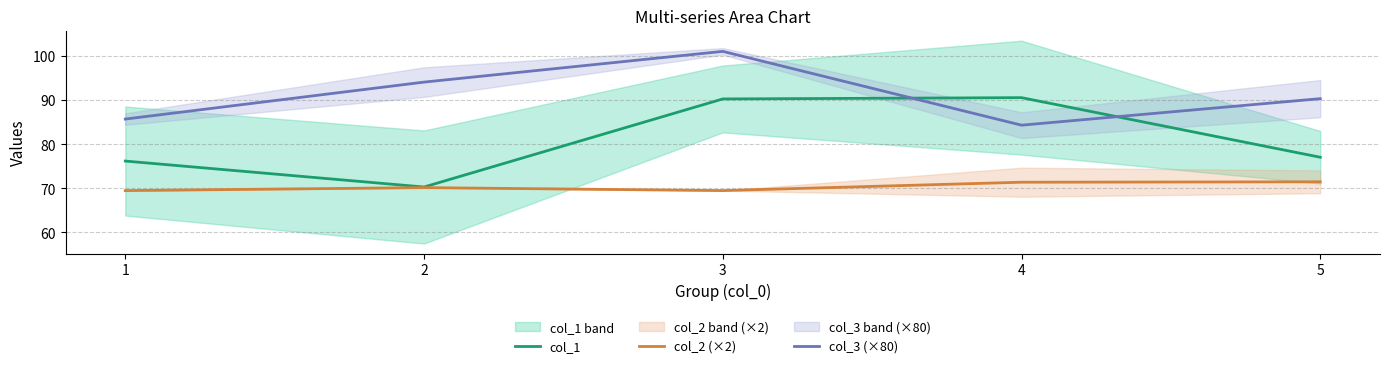

What is the sum of all col_1 values?

404.4